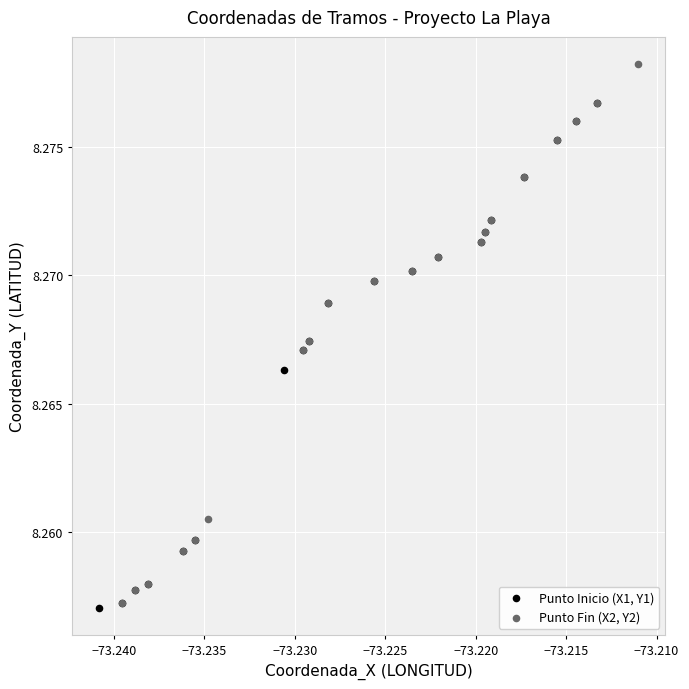

Which series has the largest Y range (max minus min)?

Punto Fin (X2, Y2)